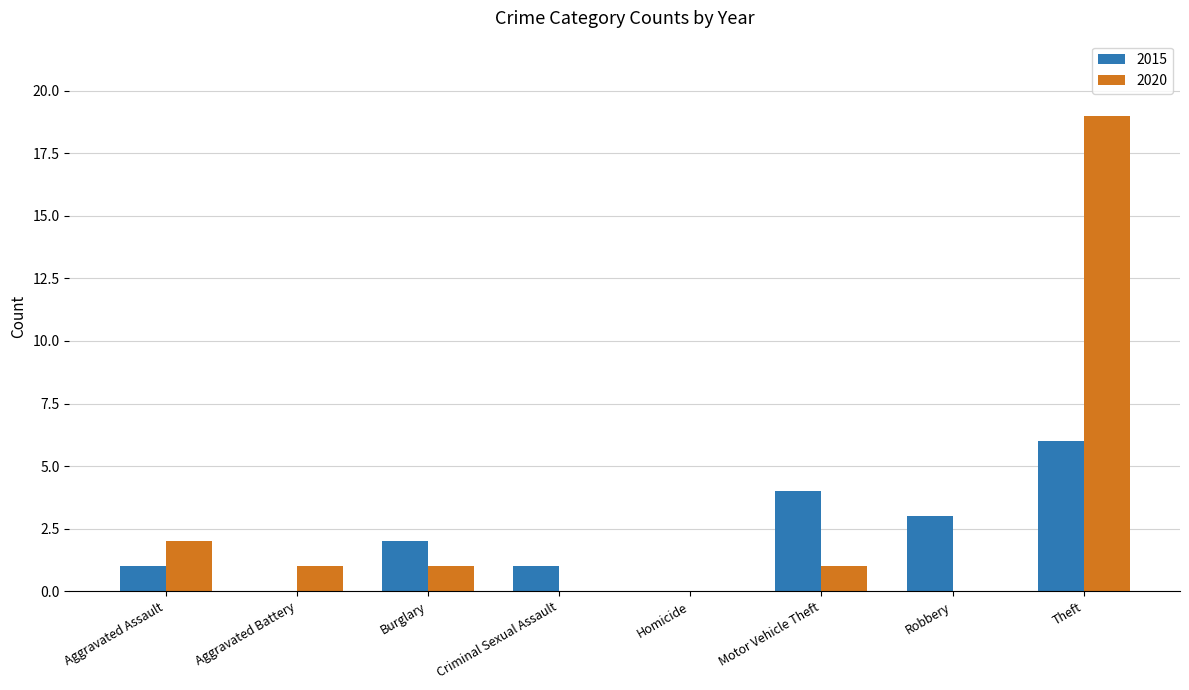

What is the maximum value for 2020?

19